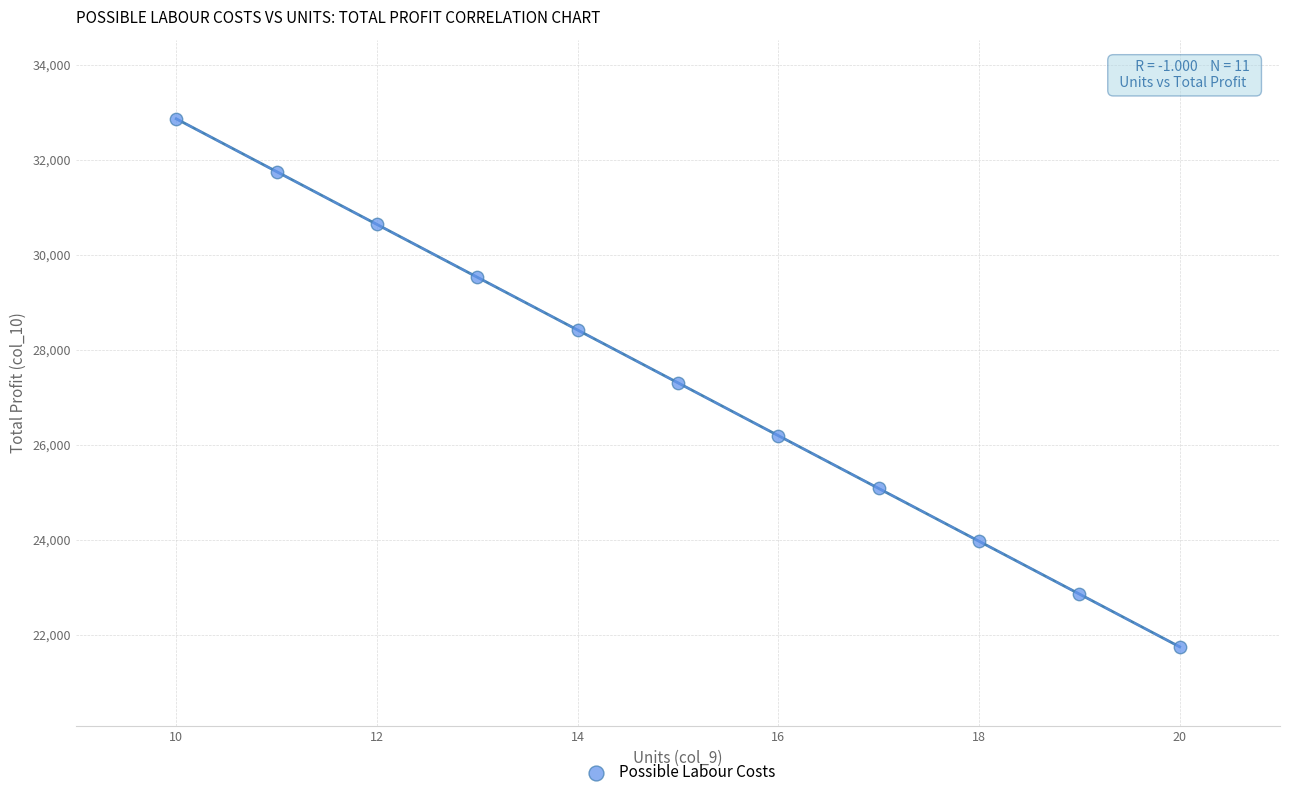

What is the range of Y values (max minus min)?

11120